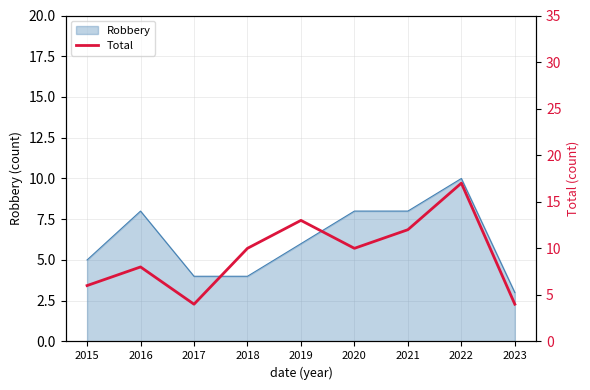

Reading left to right, list all the values displayed in this chart.

6	8	4	10	13	10	12	17	4